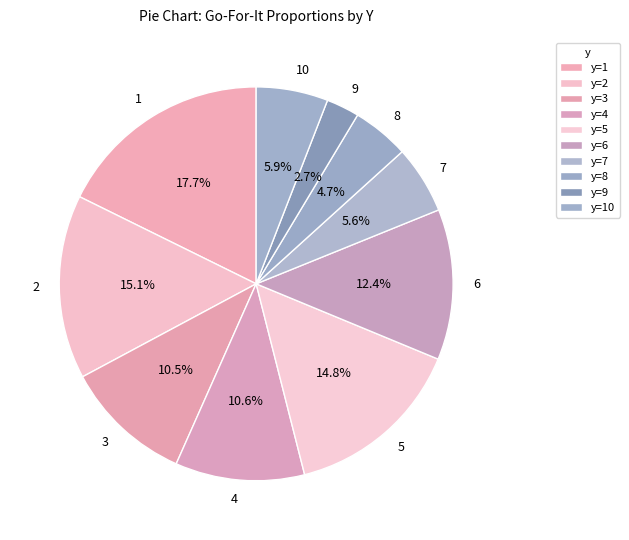

Does any single category account for the majority?

No